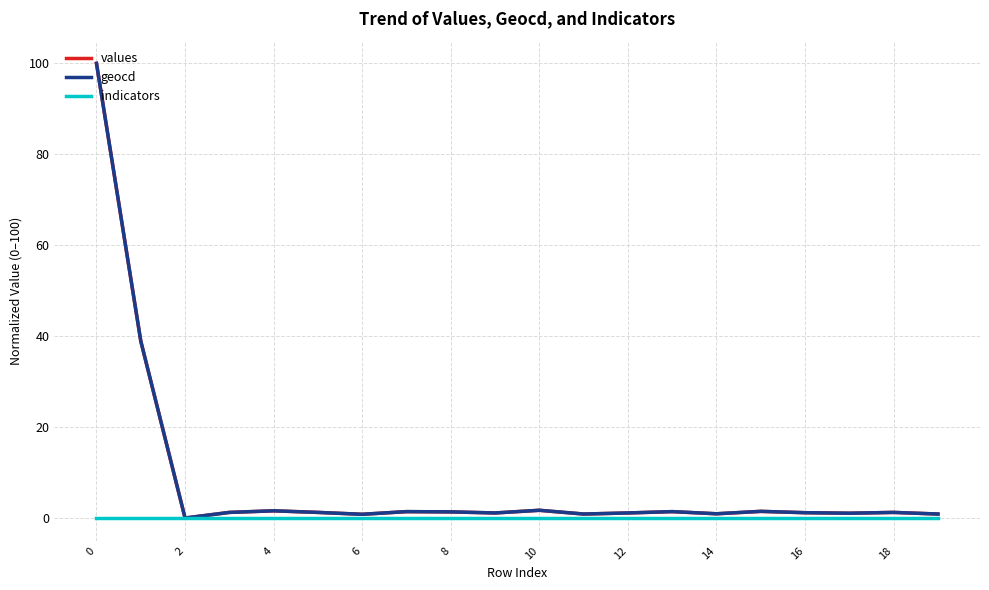

Reading left to right, list all the values displayed in this chart.

values: 100.0	38.9	0.0	1.2	1.6	1.2	0.8	1.4	1.3	1.1	1.7	0.9	1.1	1.4	0.9	1.5	1.2	1.1	1.2	0.9
geocd: 100.0	38.9	0.0	1.2	1.6	1.2	0.8	1.4	1.4	1.1	1.7	0.9	1.1	1.4	0.9	1.5	1.2	1.1	1.2	0.9
indicators: 0.0	0.0	0.0	0.0	0.0	0.0	0.0	0.0	0.0	0.0	0.0	0.0	0.0	0.0	0.0	0.0	0.0	0.0	0.0	0.0